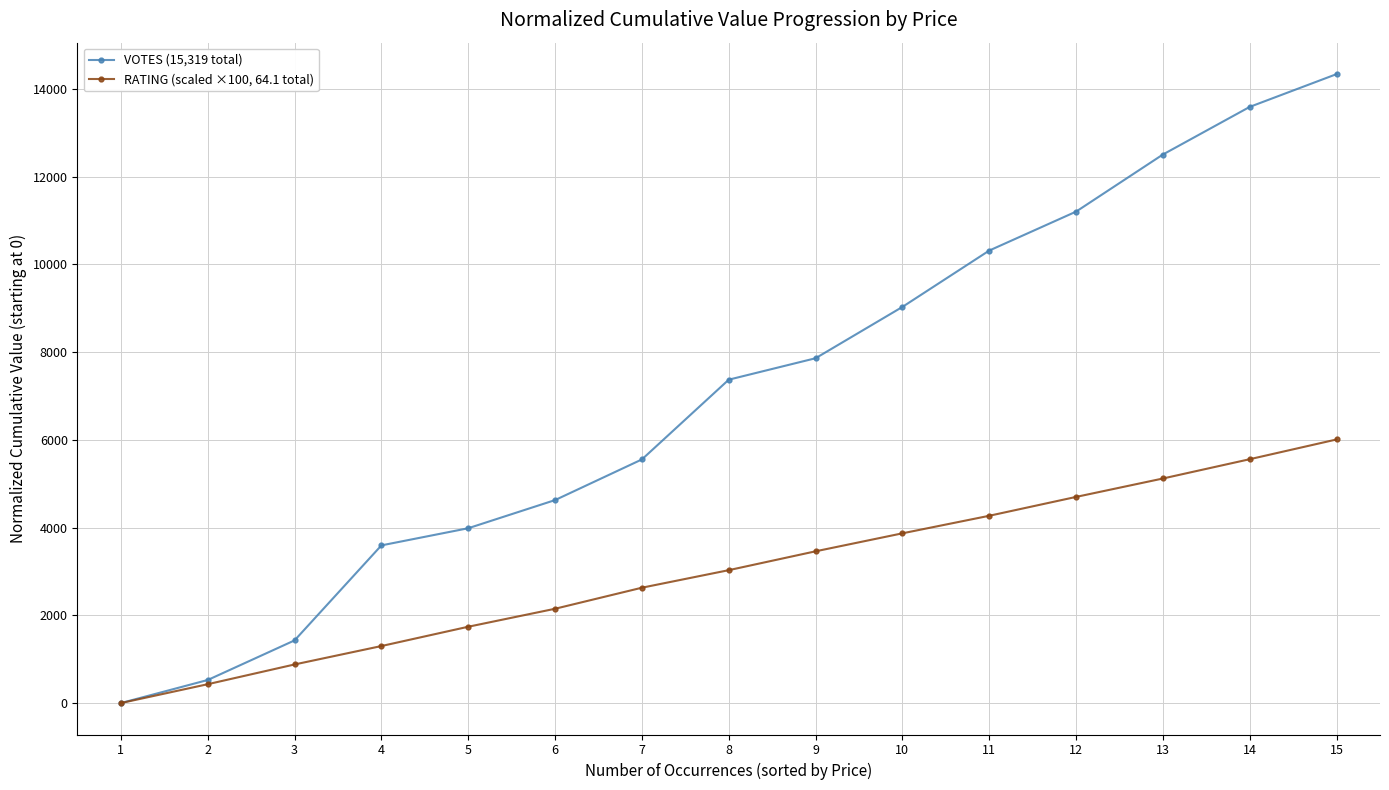

What is the value of the RATING (scaled ×100, 64.1 total) point at the 14th from the left?

5560.0